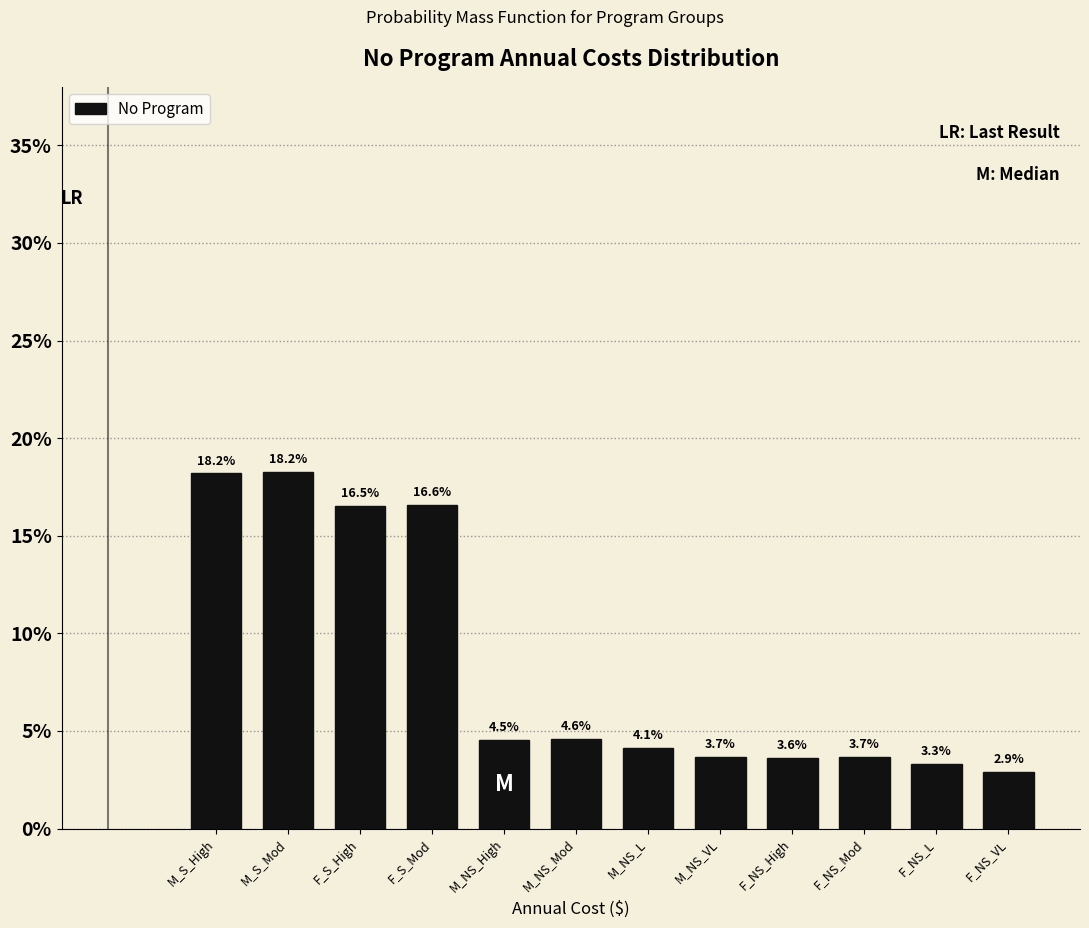

Reading right to left, list all the values displayed in this chart.

2.9	3.3	3.7	3.6	3.7	4.1	4.6	4.5	16.6	16.5	18.2	18.2